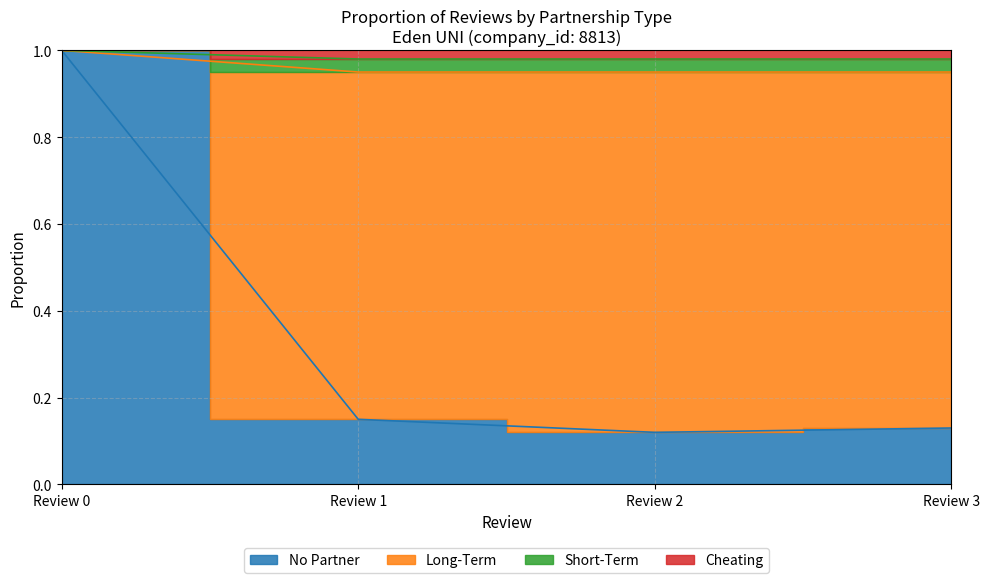

What is the value of the Short-Term point at the 1st from the left?

1.0